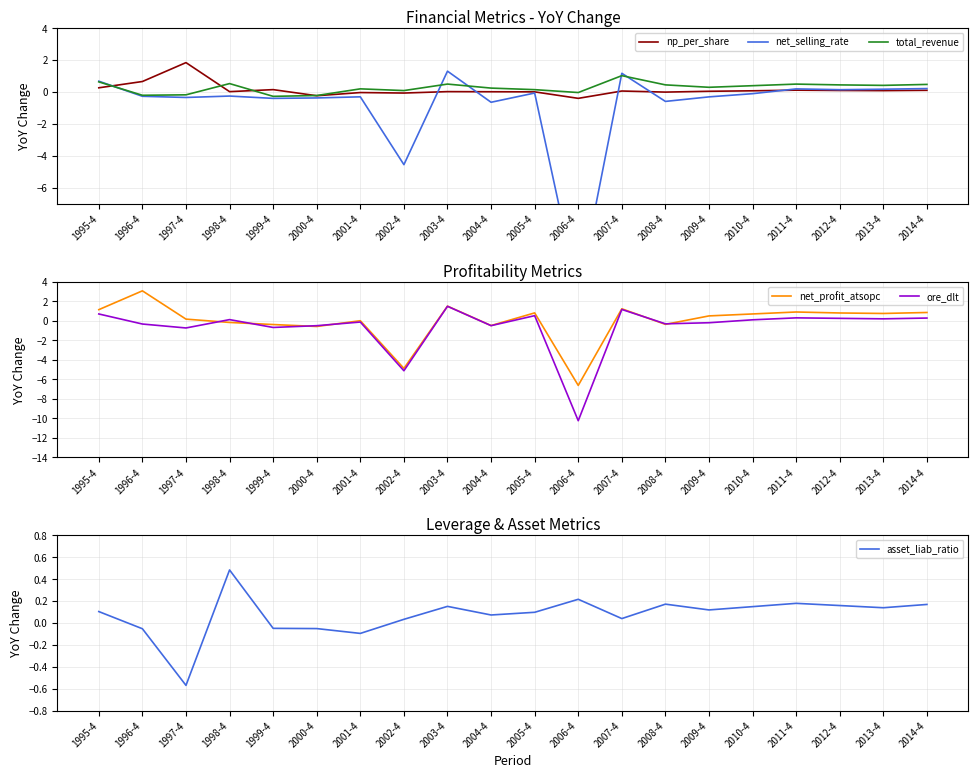

Rank the categories by np_per_share value from lowest to highest.

2006-4, 2000-4, 2002-4, 2001-4, 2008-4, 2005-4, 2004-4, 1998-4, 2003-4, 2009-4, 2007-4, 2010-4, 2013-4, 2012-4, 2014-4, 2011-4, 1999-4, 1995-4, 1996-4, 1997-4